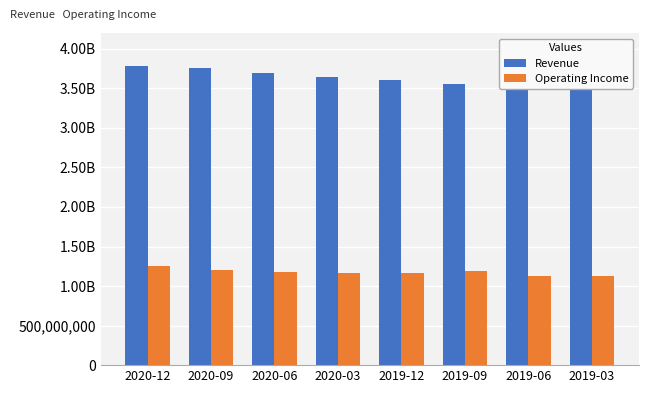

True or false: Operating Income has a value of 1123000000 at 2019-06.

True